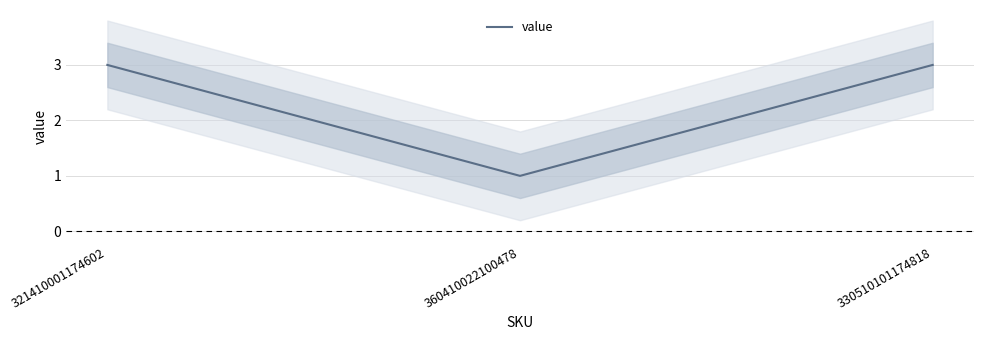

Reading left to right, what are all the values shown in this chart?

321410001174602=3	360410022100478=1	330510101174818=3